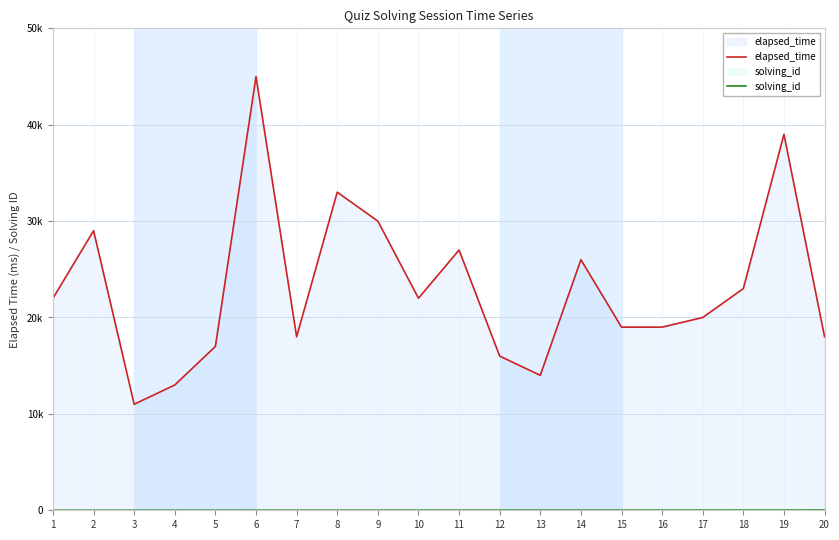

Rank the series by their average value, from highest to lowest.

elapsed_time, solving_id